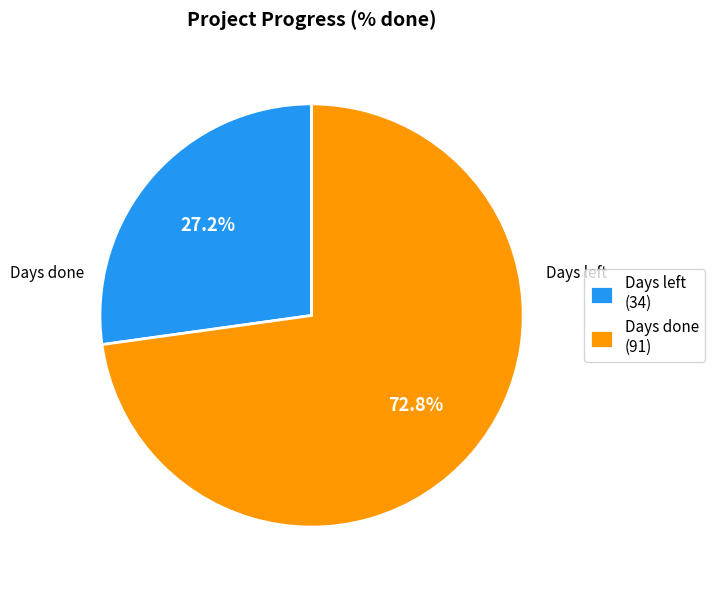

Which category has the biggest portion of the pie?

Days done